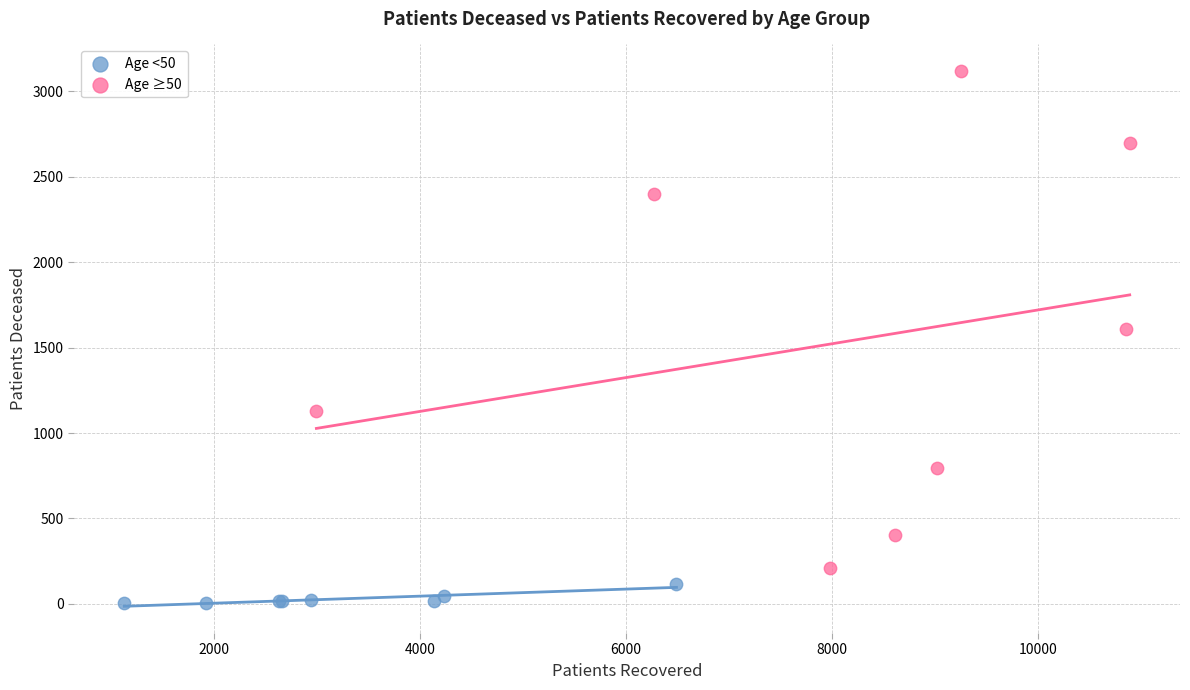

Which series has the largest Y range (max minus min)?

Age ≥50